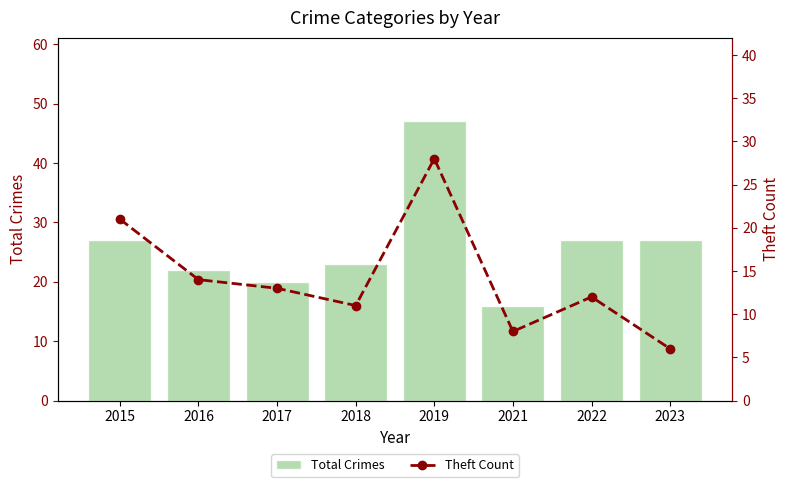

What is the difference between the maximum and minimum values in the Theft Count series?

22